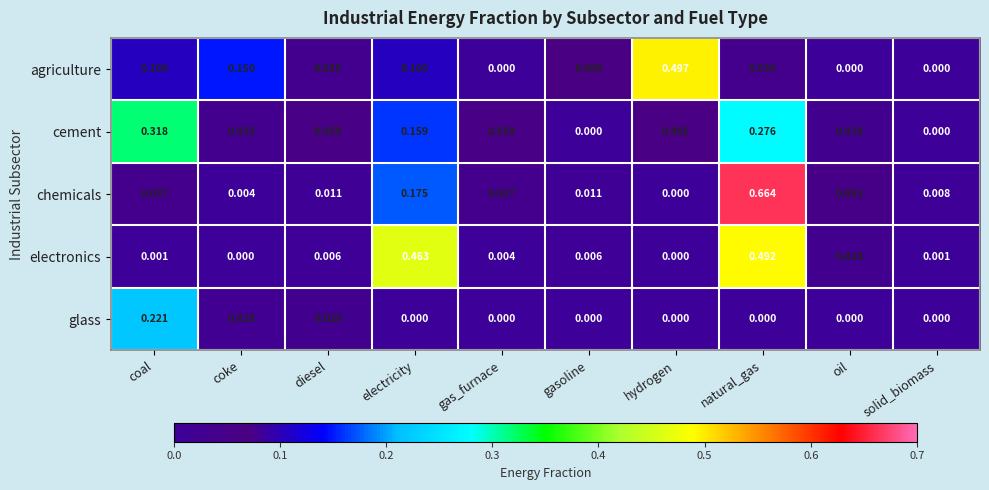

Is the value of agriculture at gasoline greater than the value of electronics at natural_gas?

No